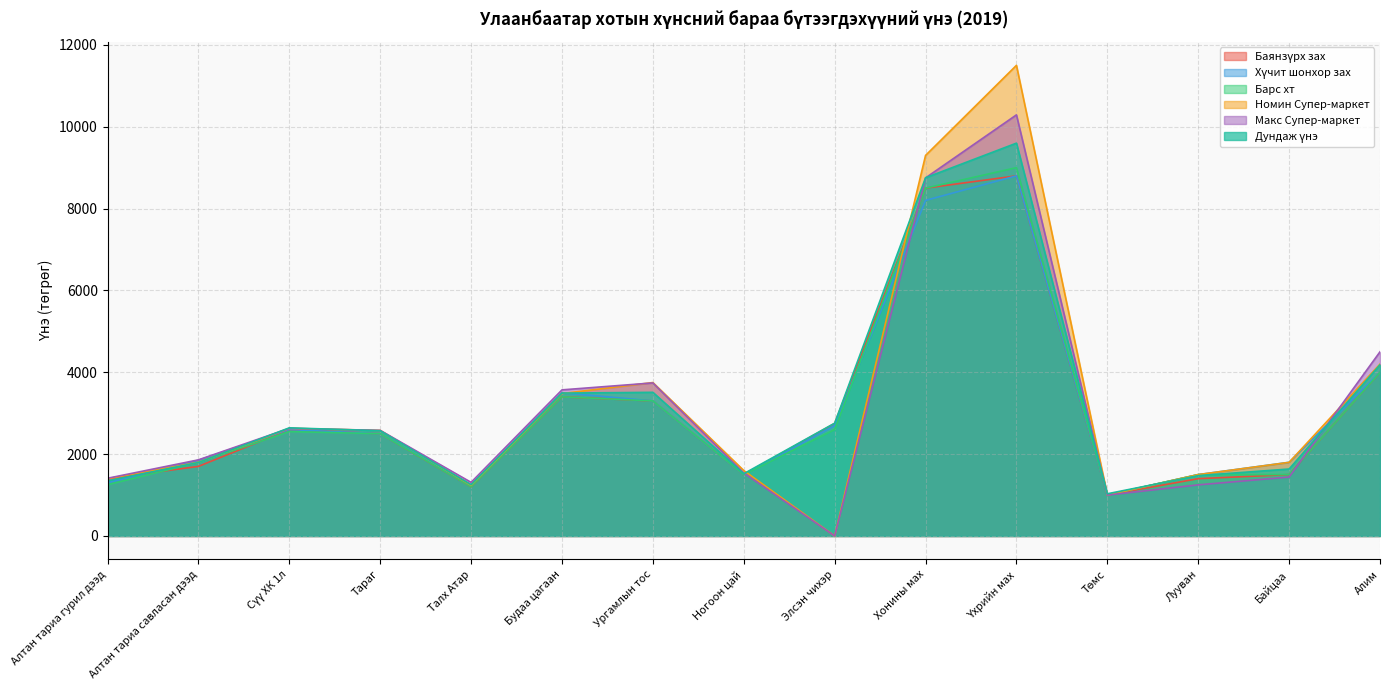

What position from the left is Ногоон цай?

8